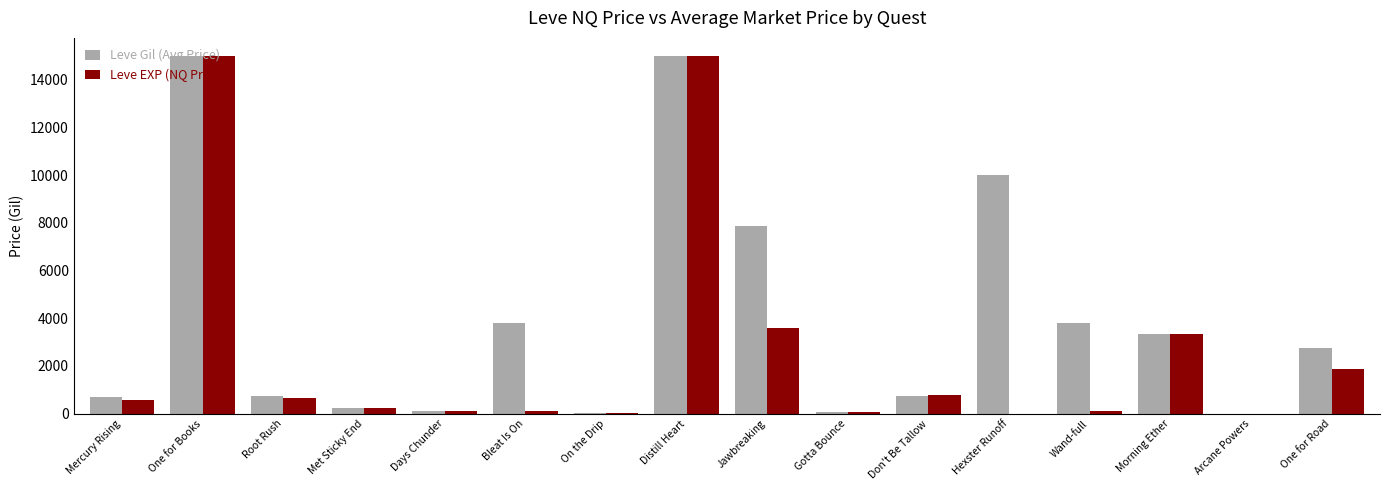

At which label is Leve EXP (NQ Price) closest to 7500?

Jawbreaking